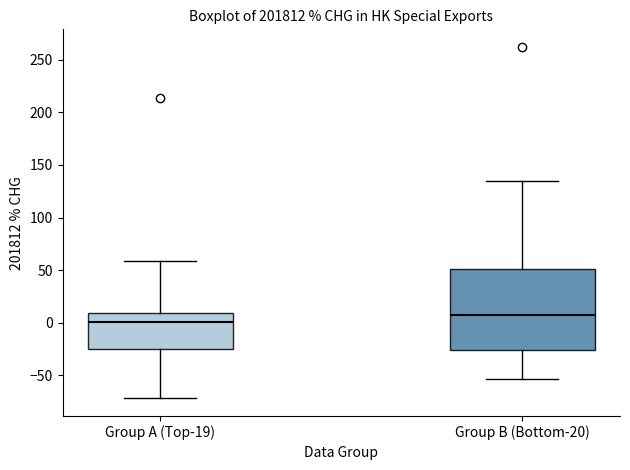

Reading left to right, transcribe this box plot: for each box, give where its median line is, the range the box spans, and where its two whiskers end, as read against the y-axis. The values are not printed on the chart, so give them approximately, as read against the axis.

Group A (Top-19): median 0, box -25 to 10, whiskers -70 to 60
Group B (Bottom-20): median 10, box -25 to 50, whiskers -55 to 135